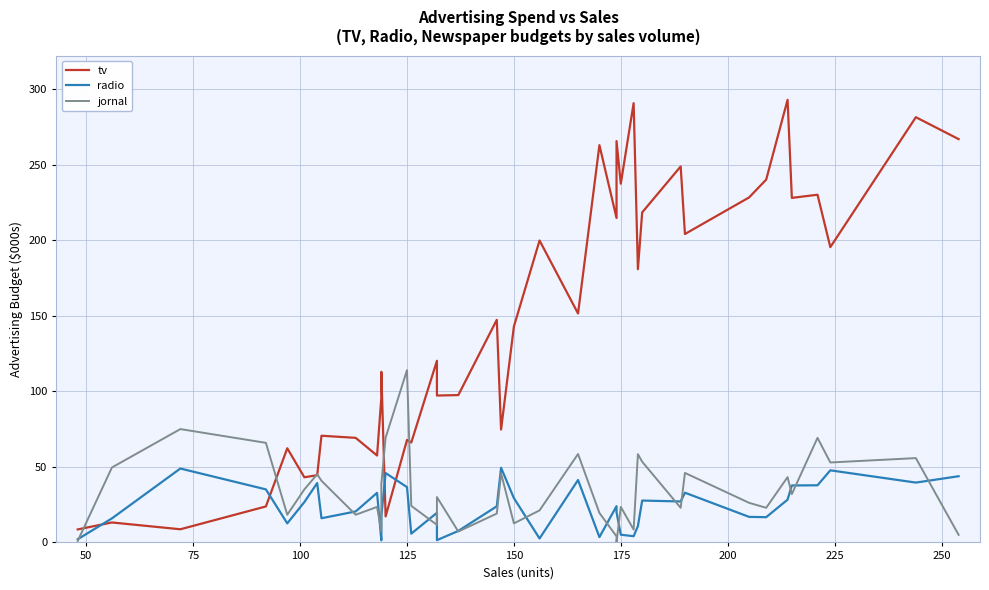

What is the difference between the maximum and second lowest values in the tv series?

284.2